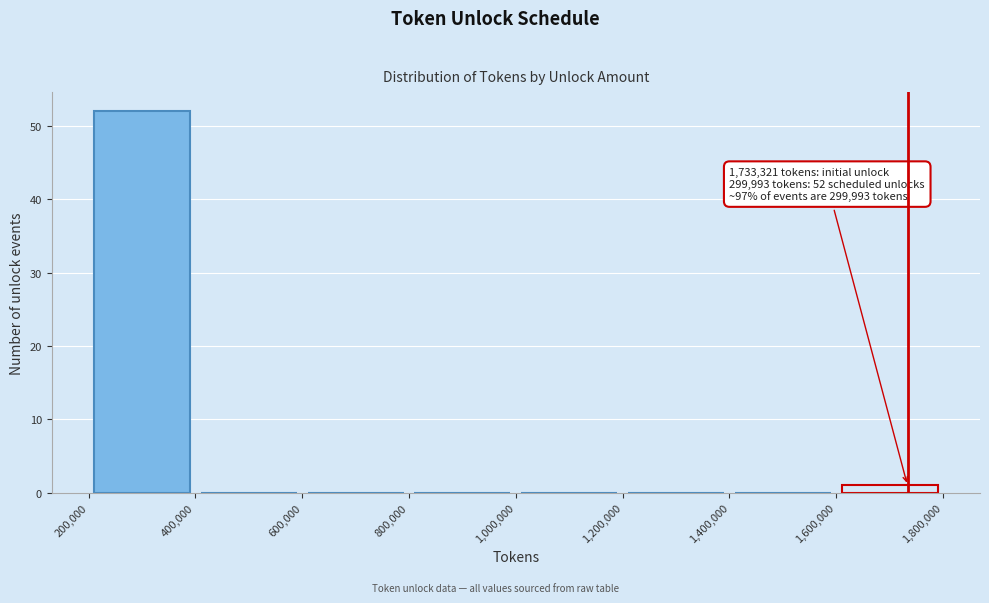

Over which range of the x-axis is the bar tallest?

200,000 to 400,000